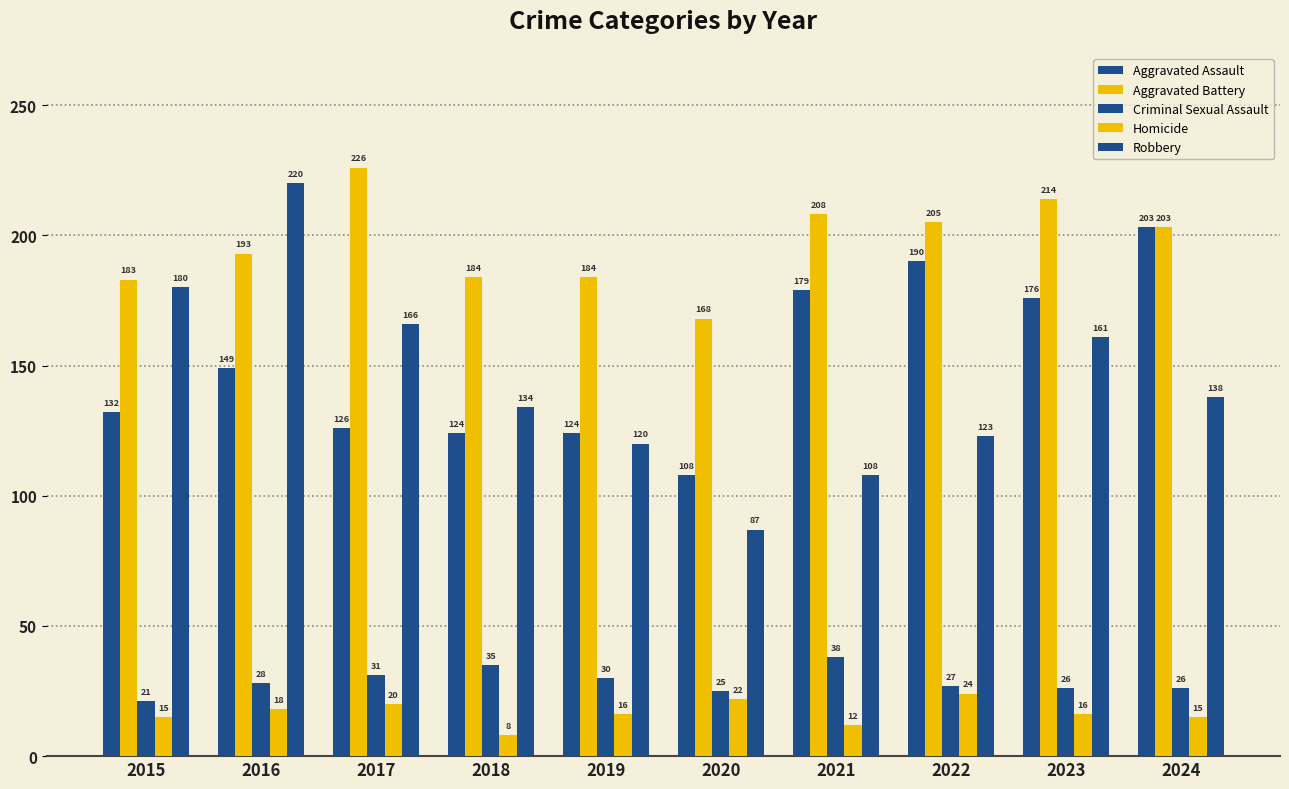

At which category is the sum across all series the highest?

2016